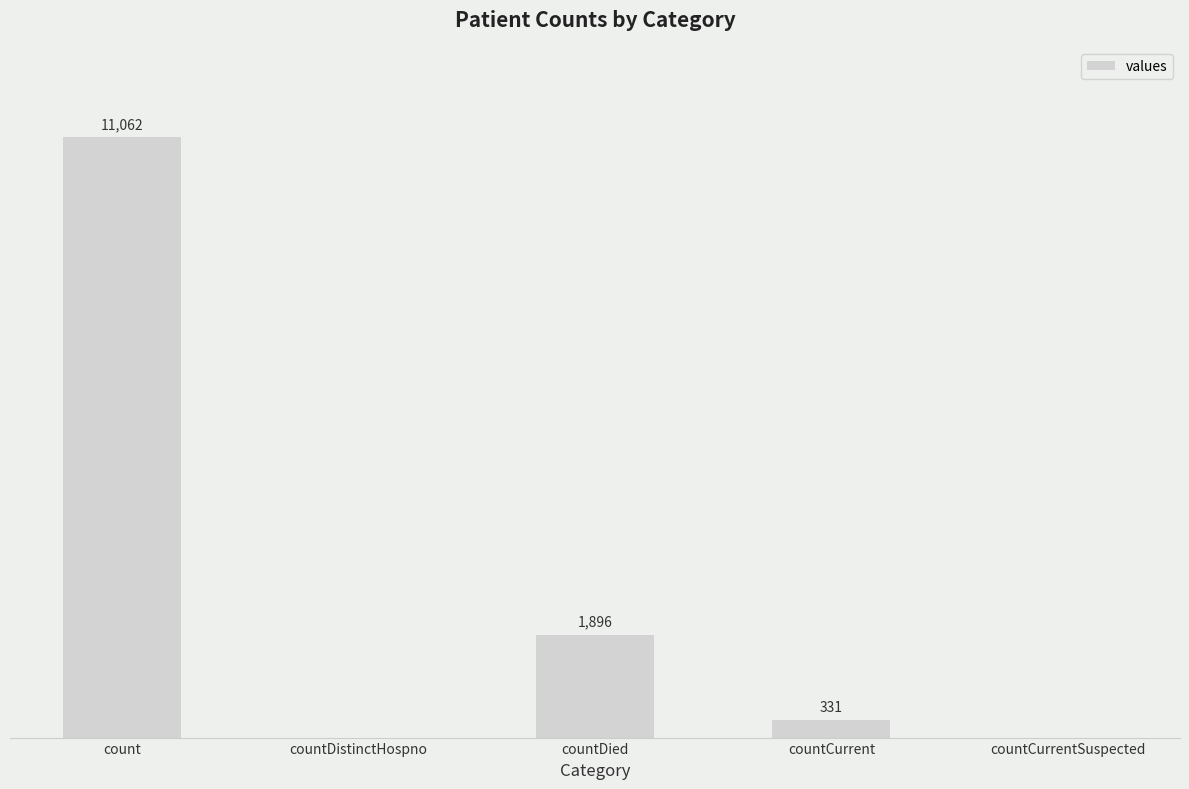

Between countCurrent and countCurrentSuspected, which is larger?

countCurrent